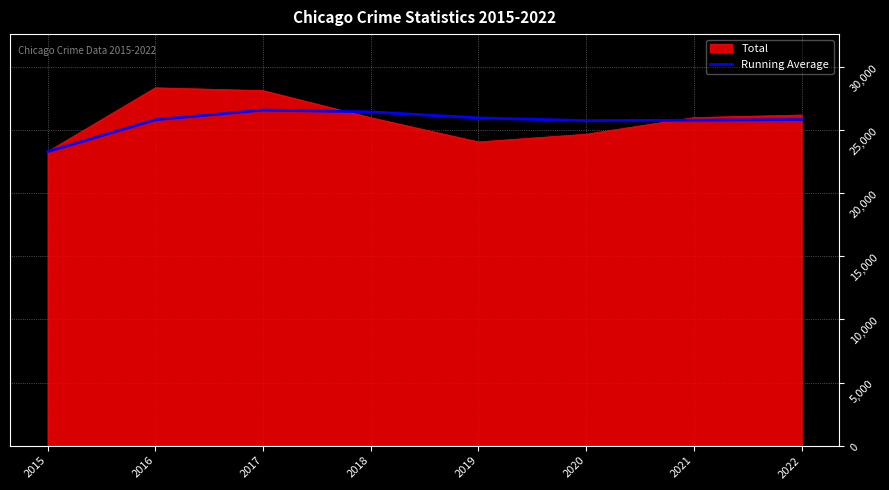

Which series has the largest range (max minus min)?

Total